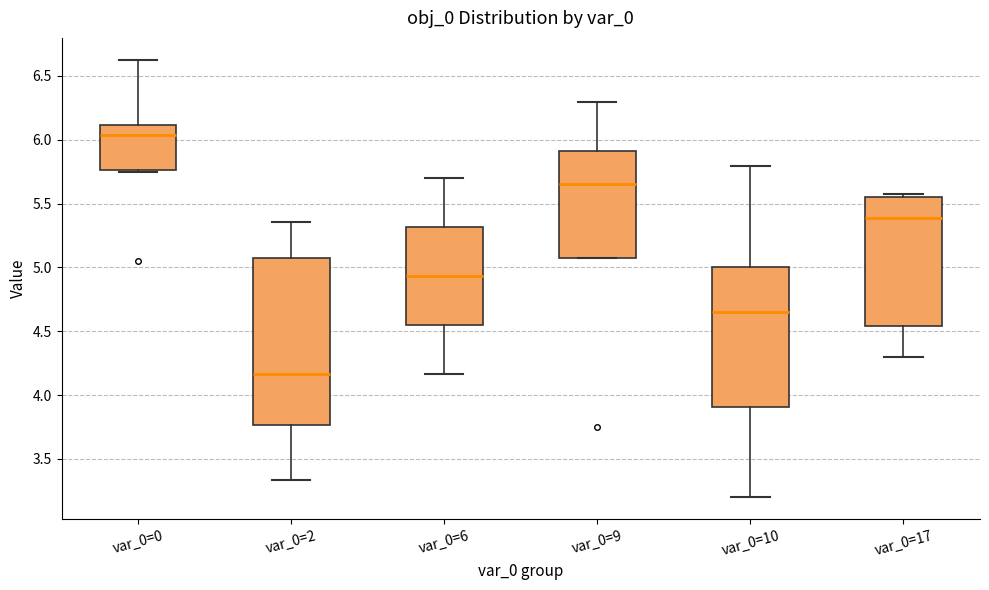

Comparing the boxes themselves (not the whiskers), which one is the tallest?

var_0=2